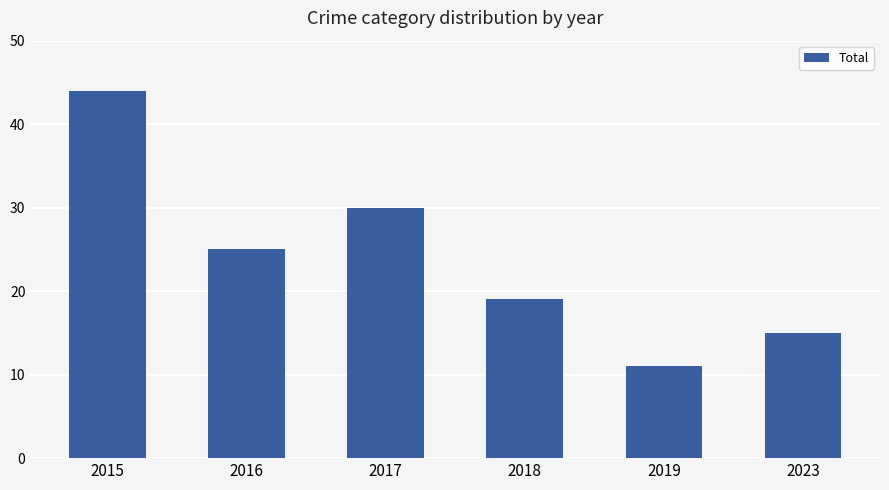

True or false: the data shows 19 at 2018.

True